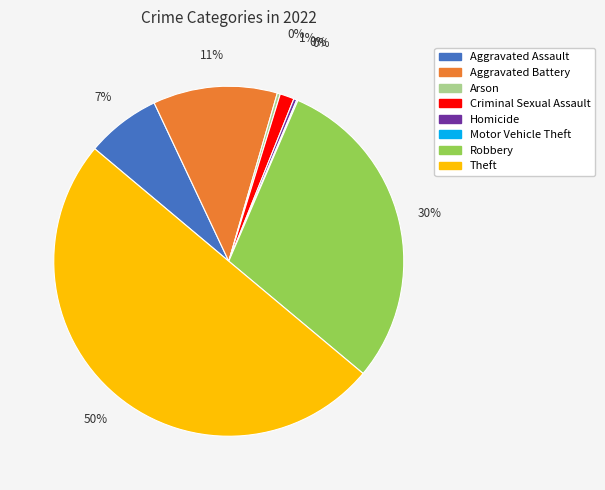

To the nearest percent, what percentage of the pie is Robbery?

30%